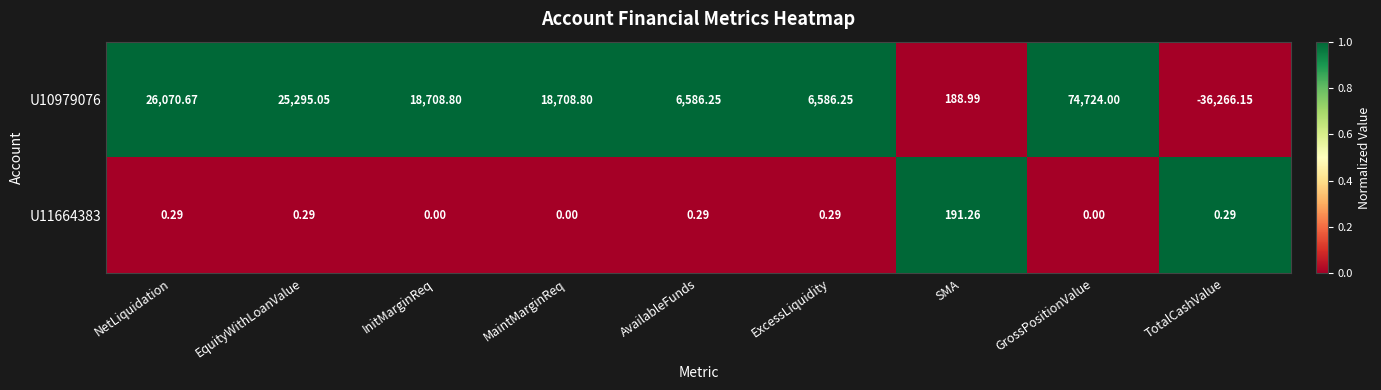

What is the spread (max minus min) of values at ExcessLiquidity?

6586.0